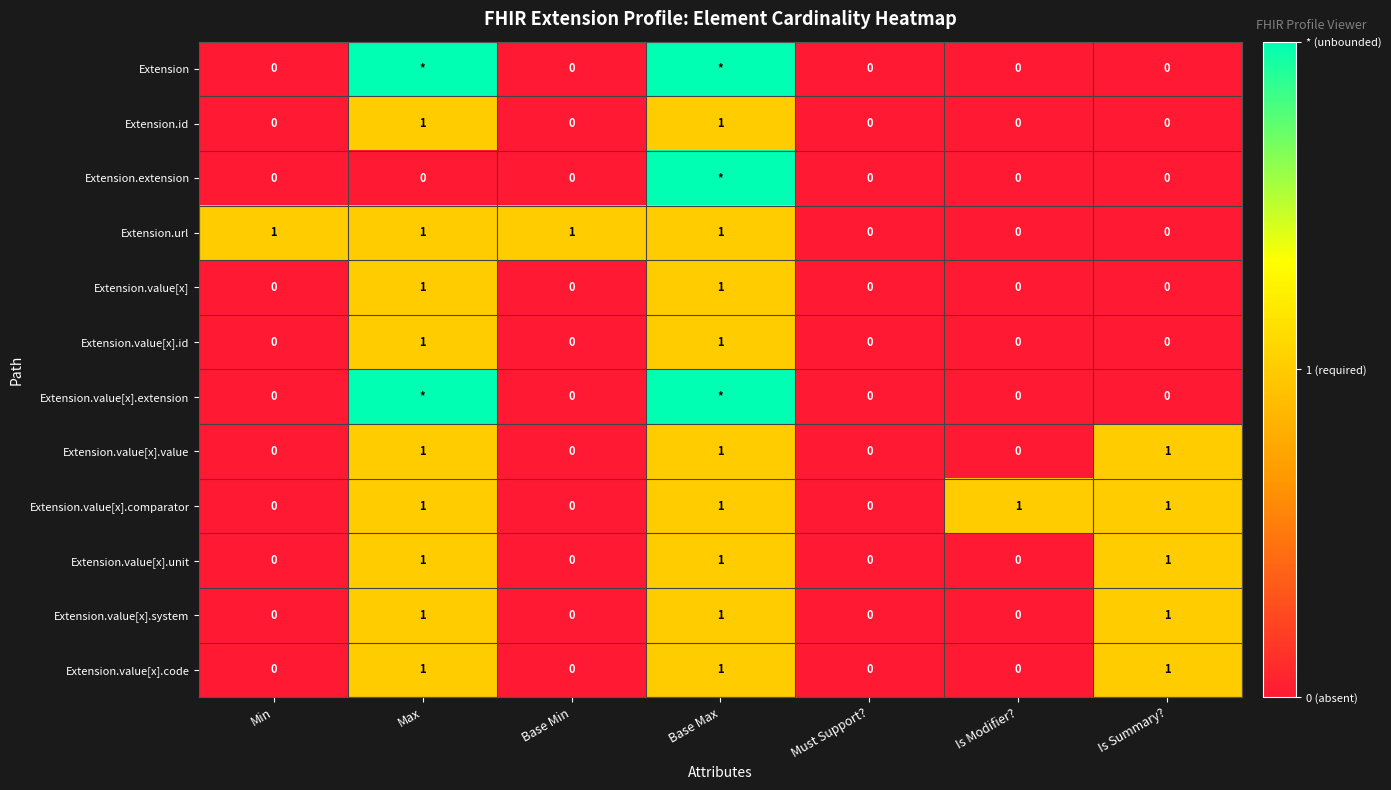

The Extension.value[x].id series shows 0 at Max. True or false?

False